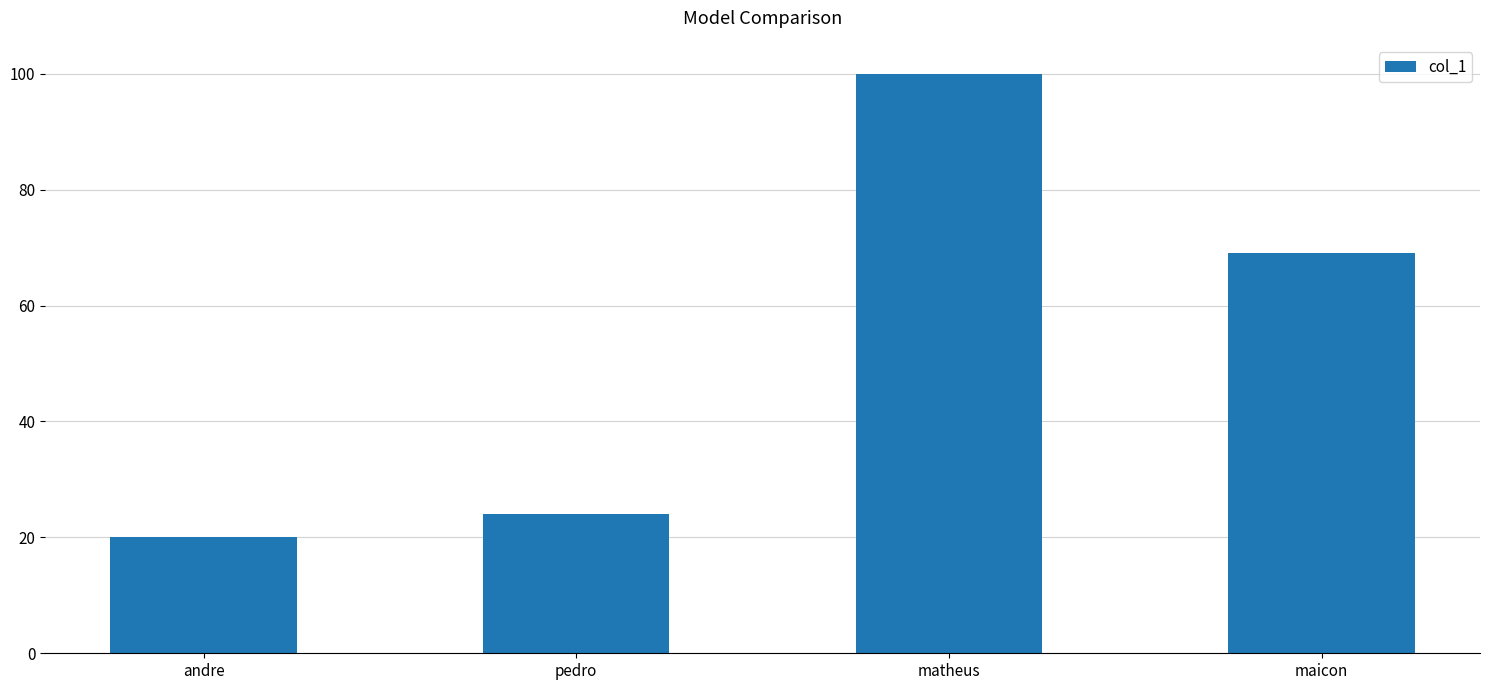

What is the smallest value displayed?

20